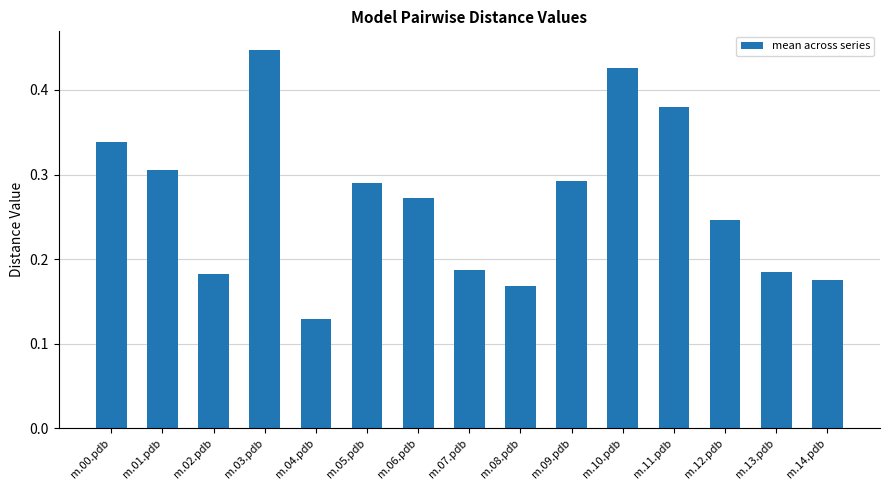

How many bars are there in total?

15